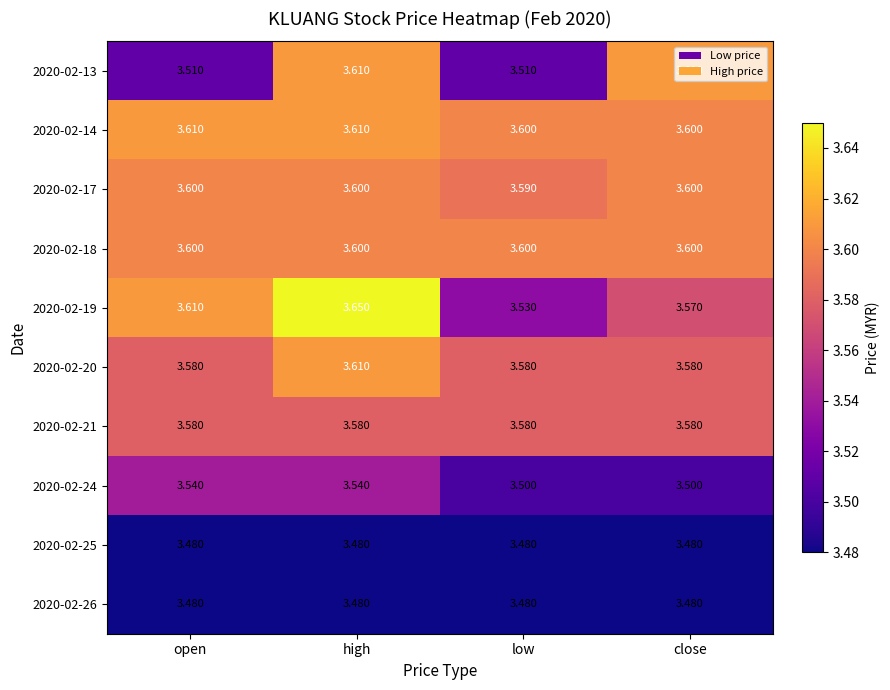

At which label does 2020-02-19 reach its minimum?

low